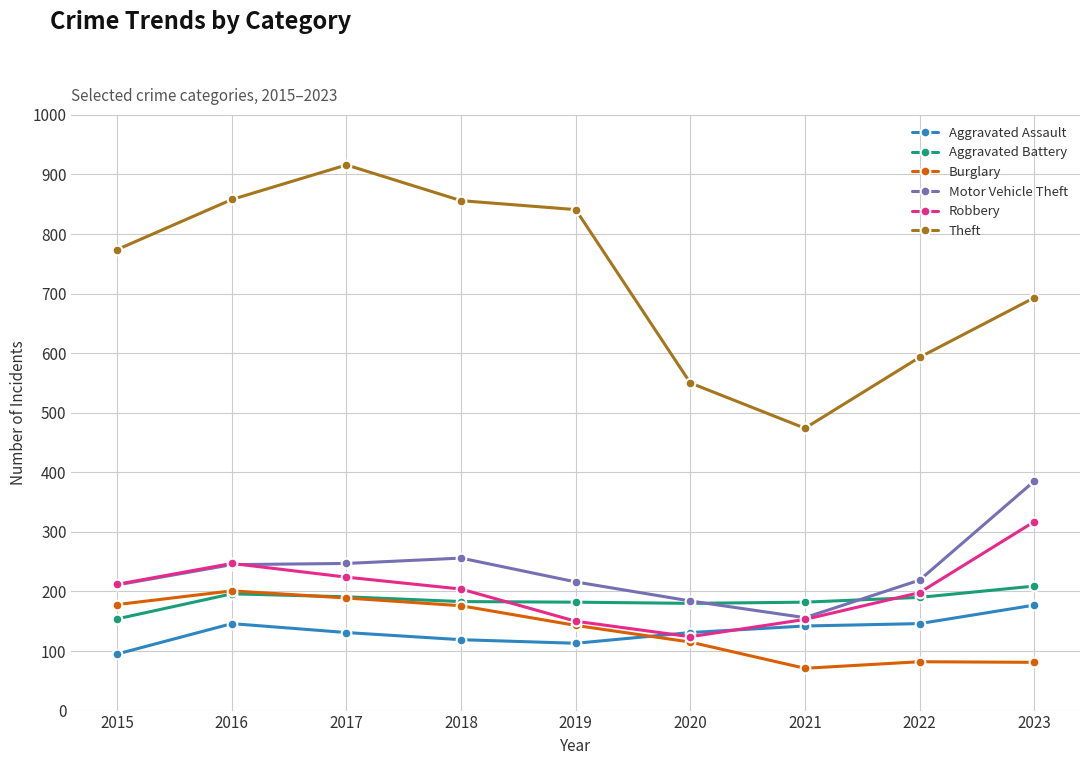

What is the average value of the Robbery series?

203